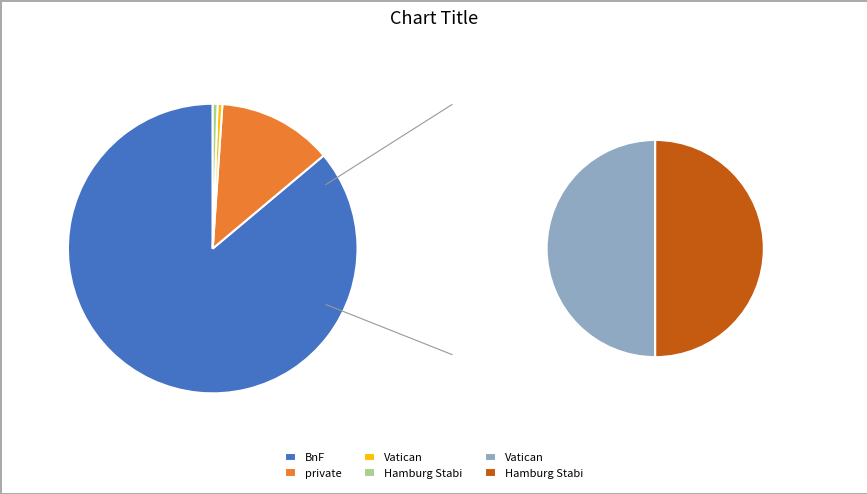

What is the smallest slice in the pie chart?

Vatican